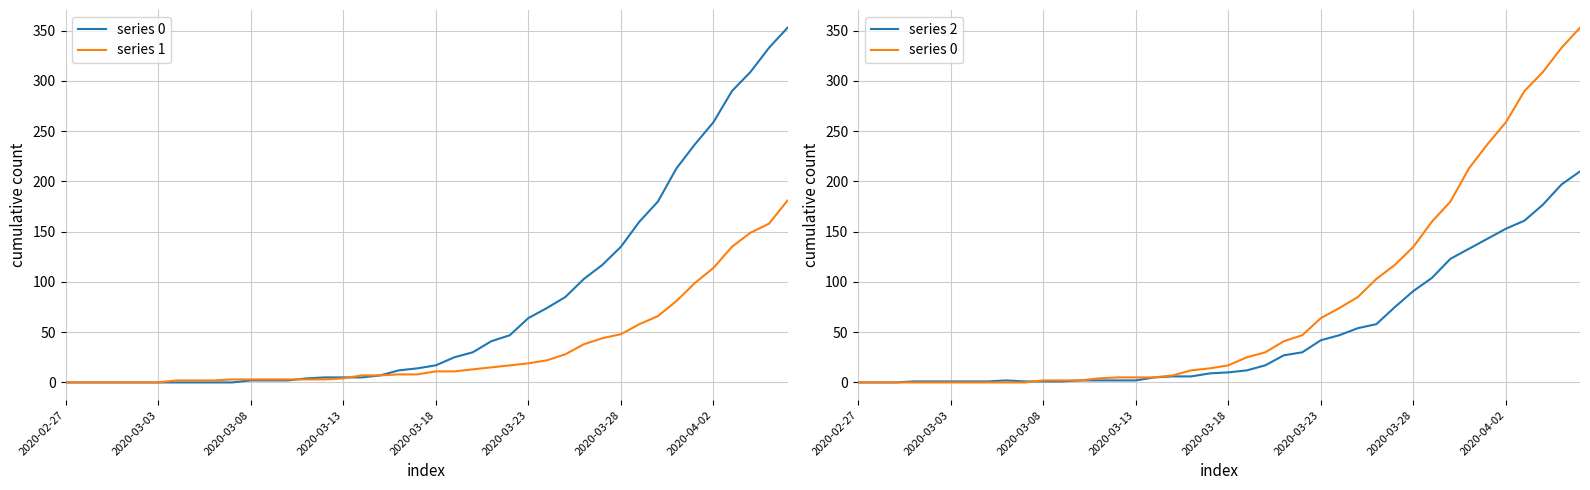

How many values in the series 0 series exceed 17?

19